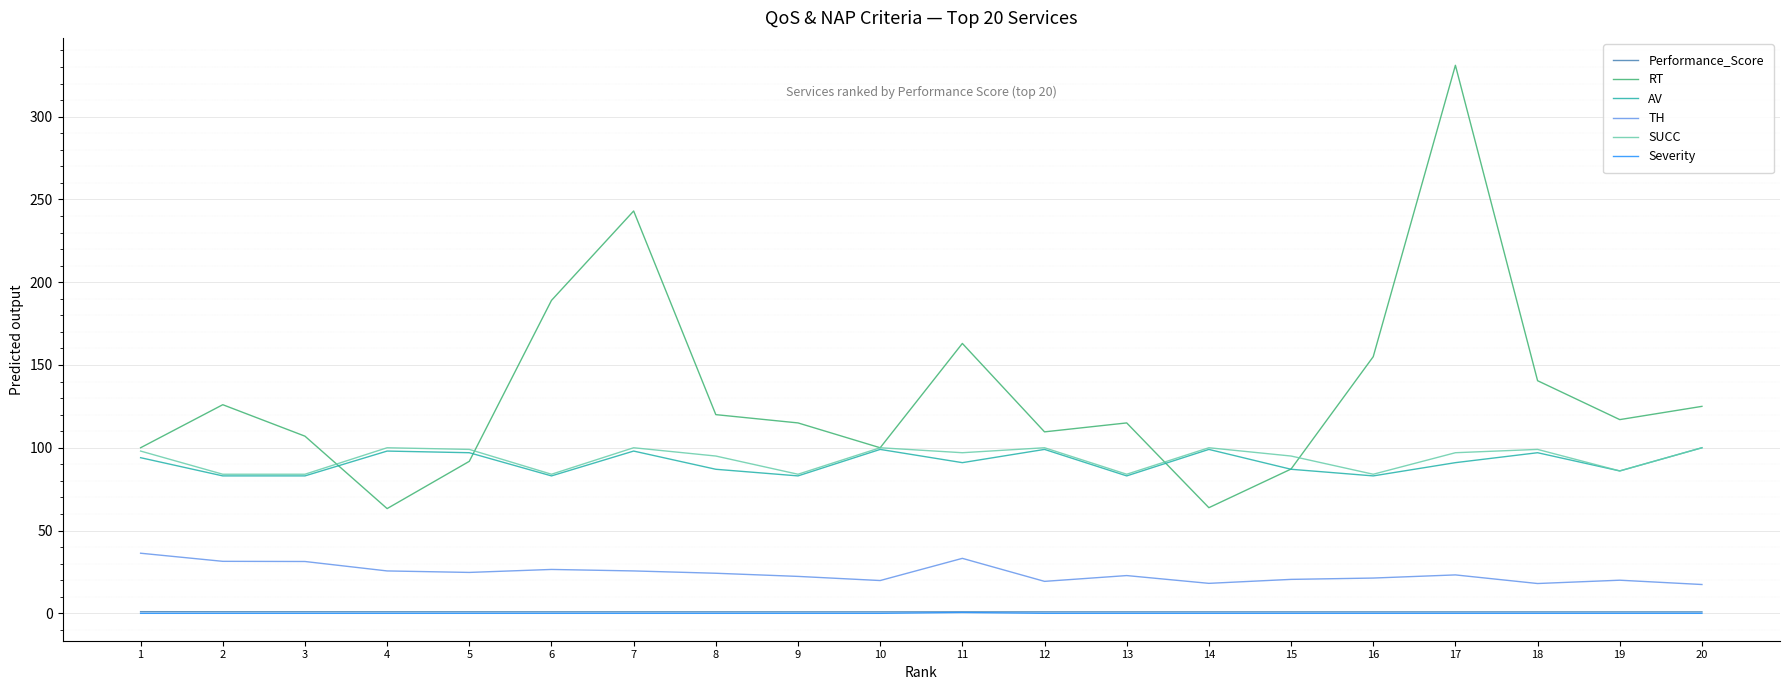

Which series has the largest range (max minus min)?

RT